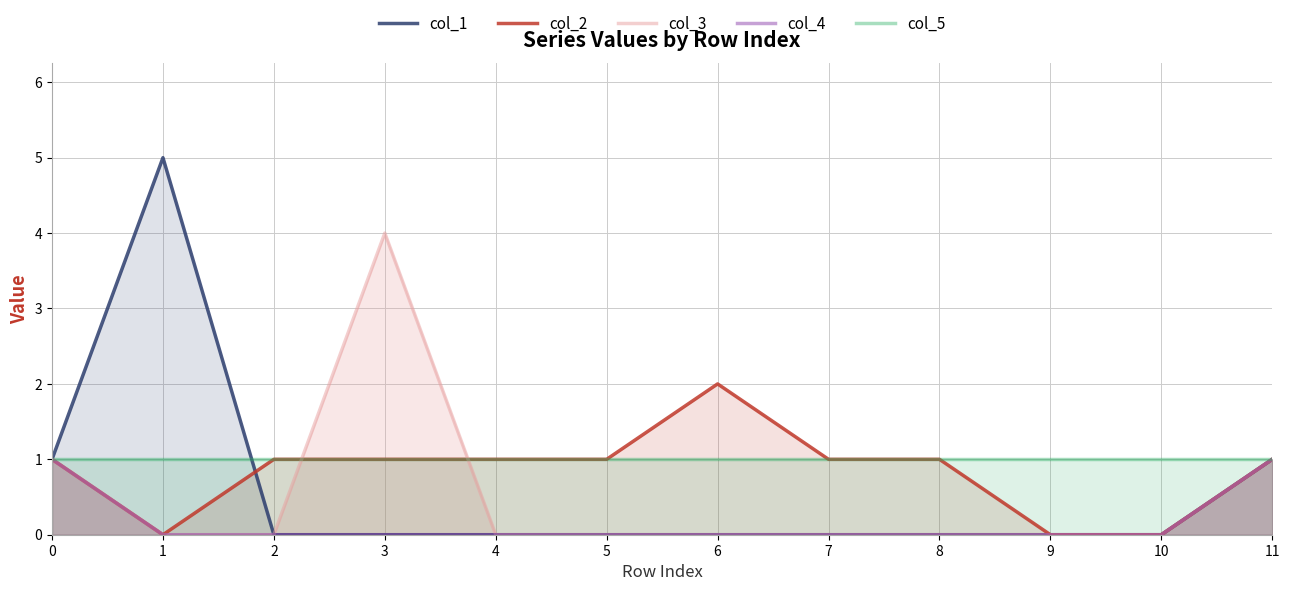

At how many categories does at least one series exceed 0?

12